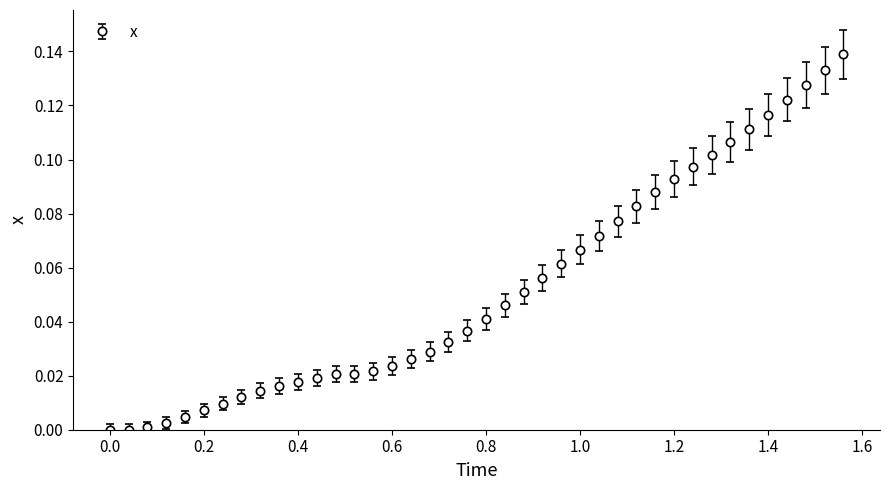

What is the sum of all values?

2.1